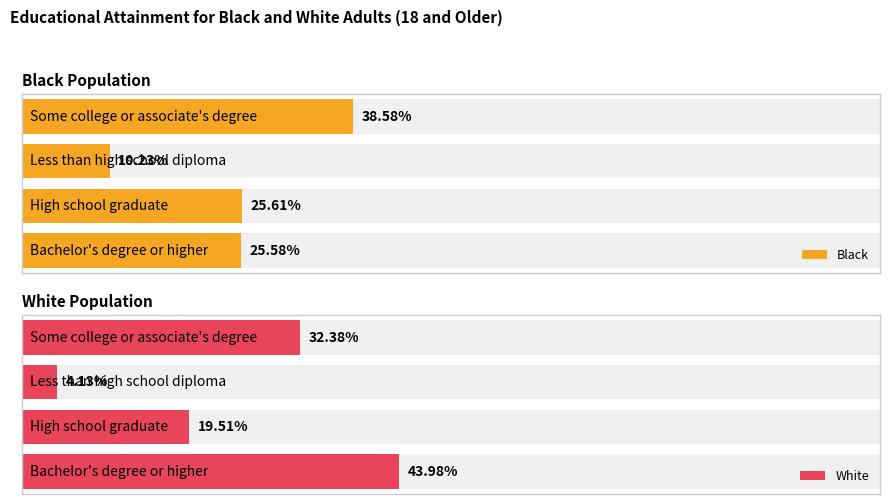

Which series changed the most between High school graduate and Some college or associate's degree?

Black